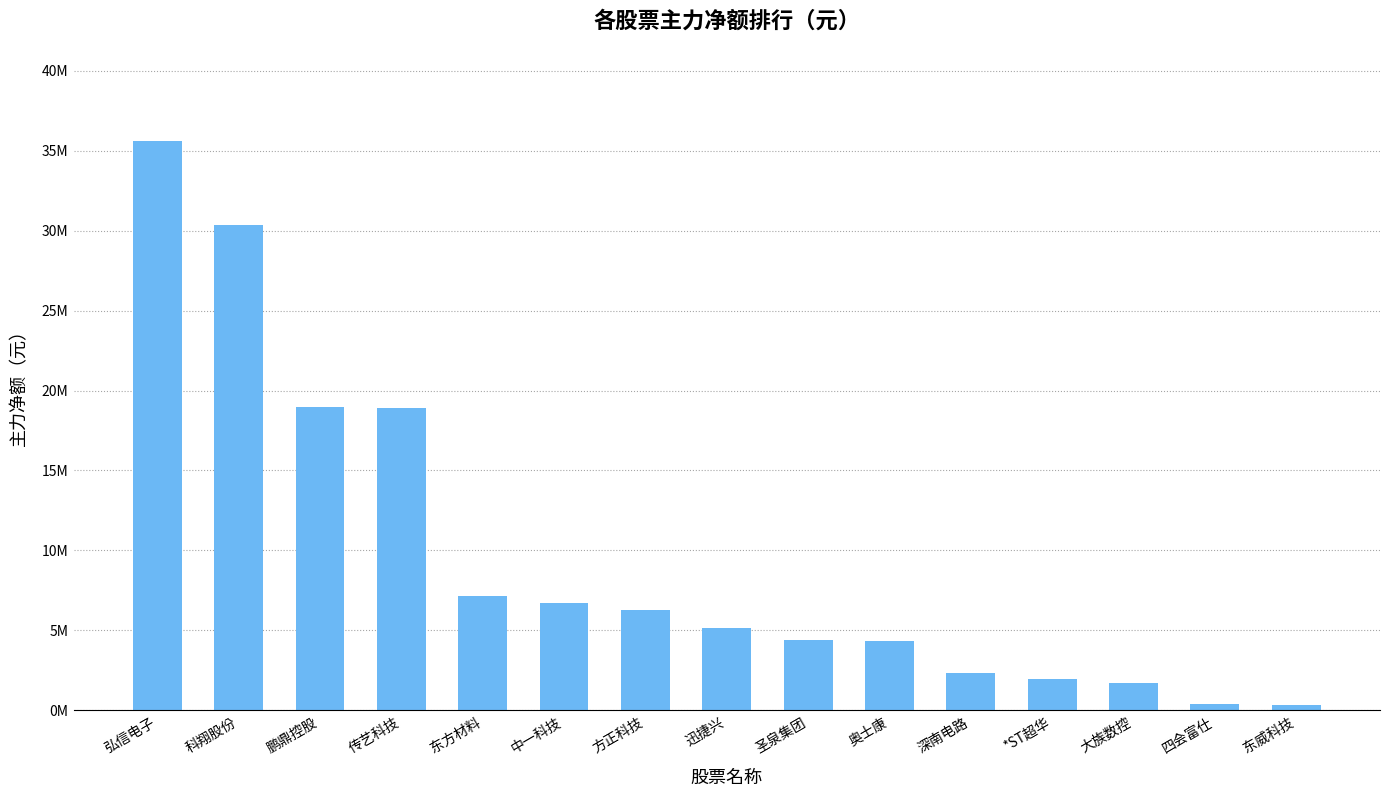

What is the minimum value shown in the chart?

362669